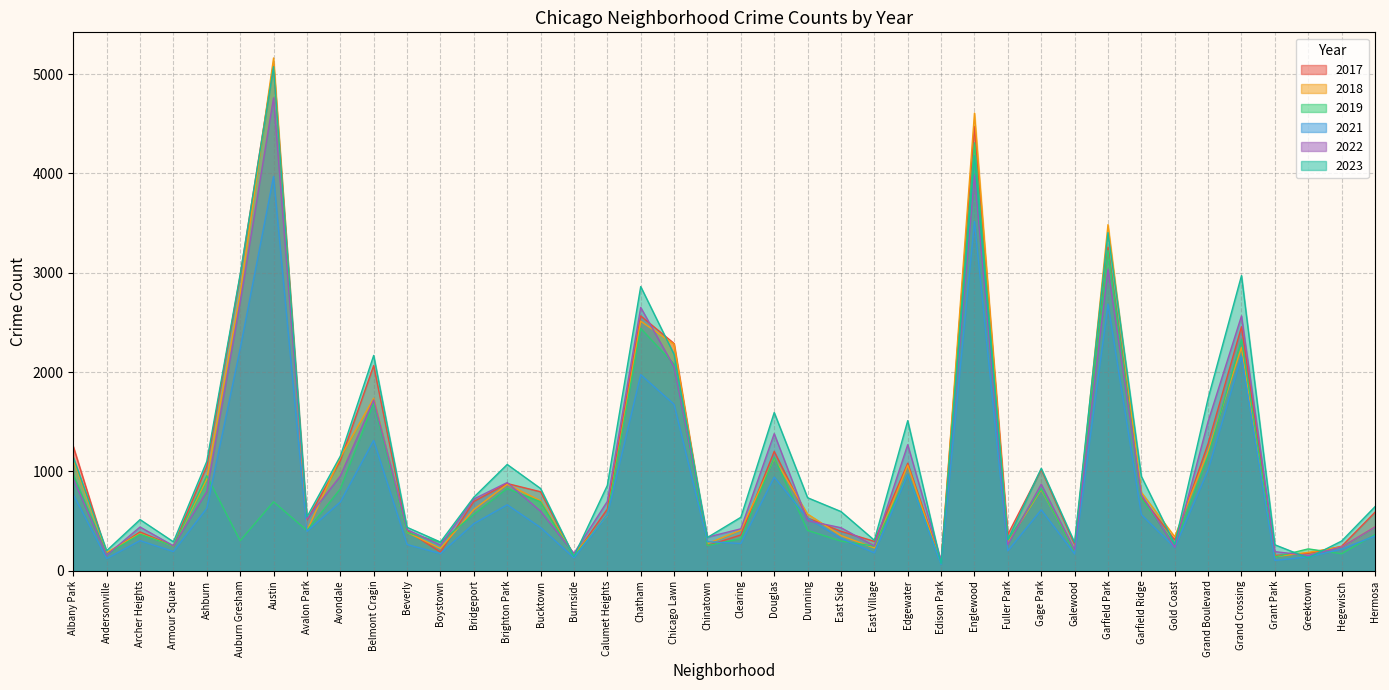

What position from the left is Calumet Heights?

17